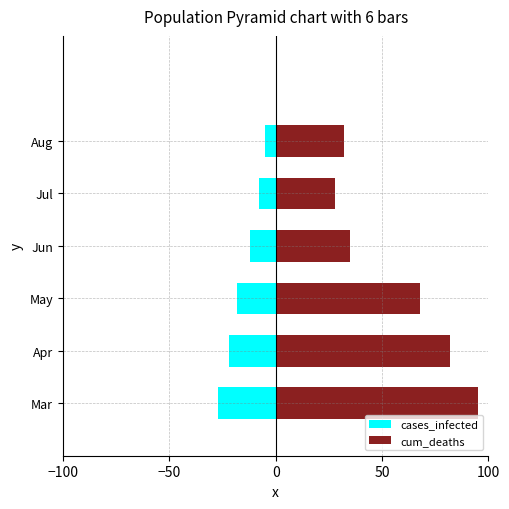

What is the maximum value for cases_infected?

-5.0